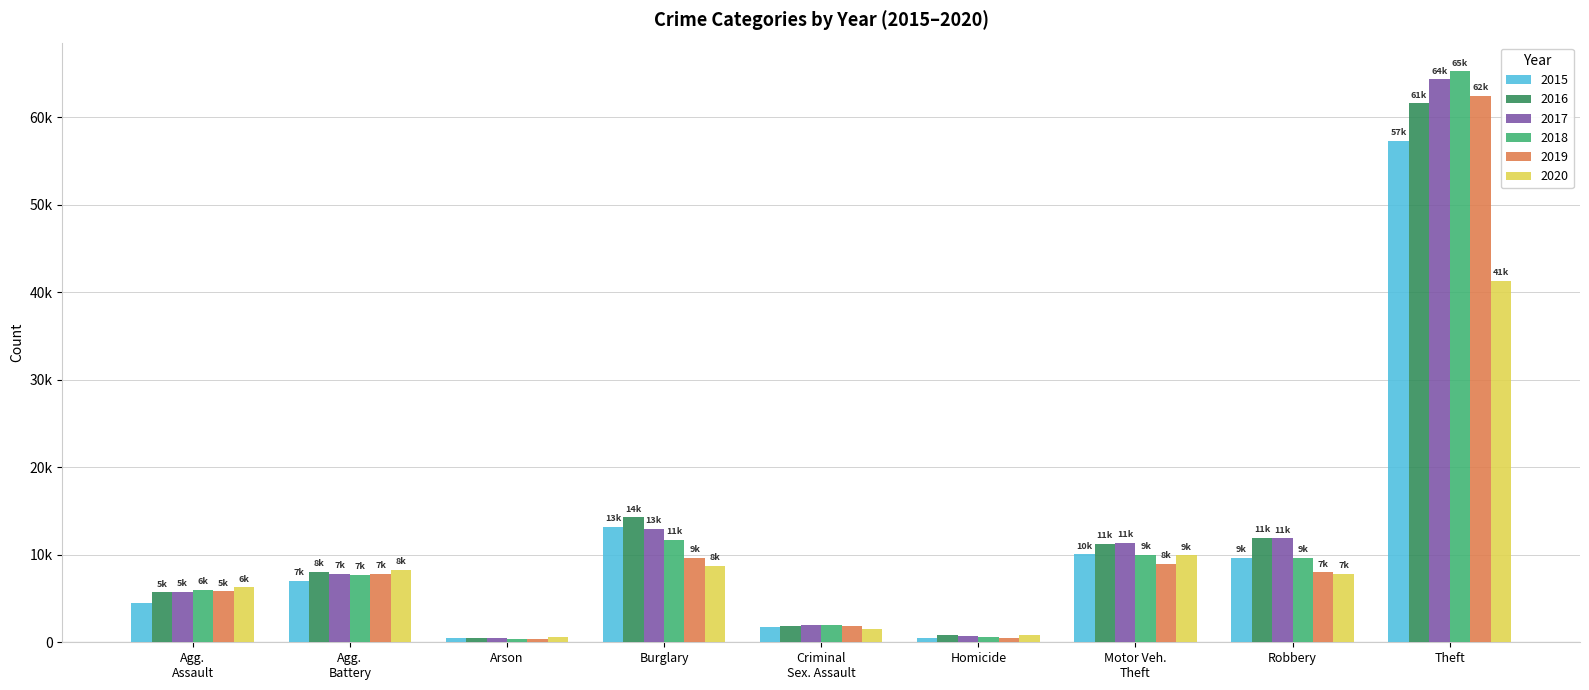

Does the chart contain stacked bars?

No